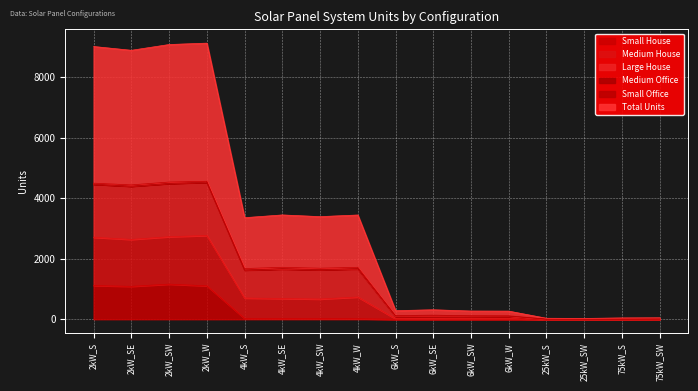

Does the chart display data point markers on the line(s)?

No